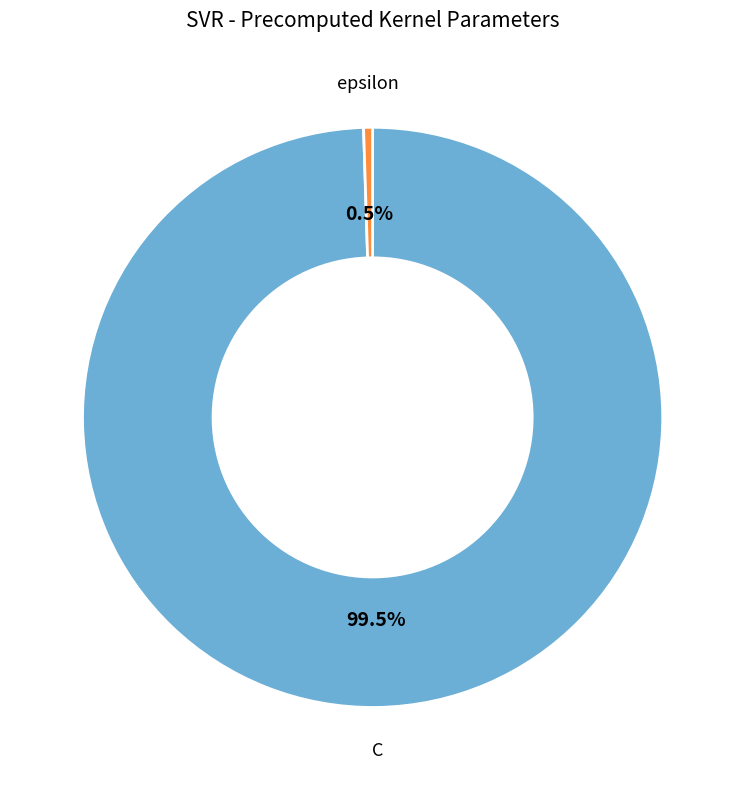

Which slice is the smallest?

epsilon